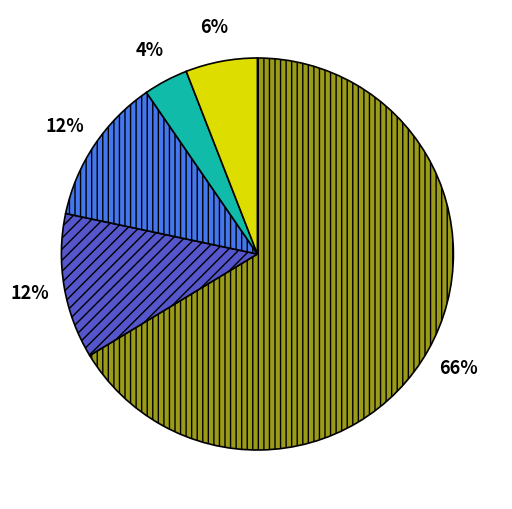

To the nearest percent, what is the average slice percentage?

20%